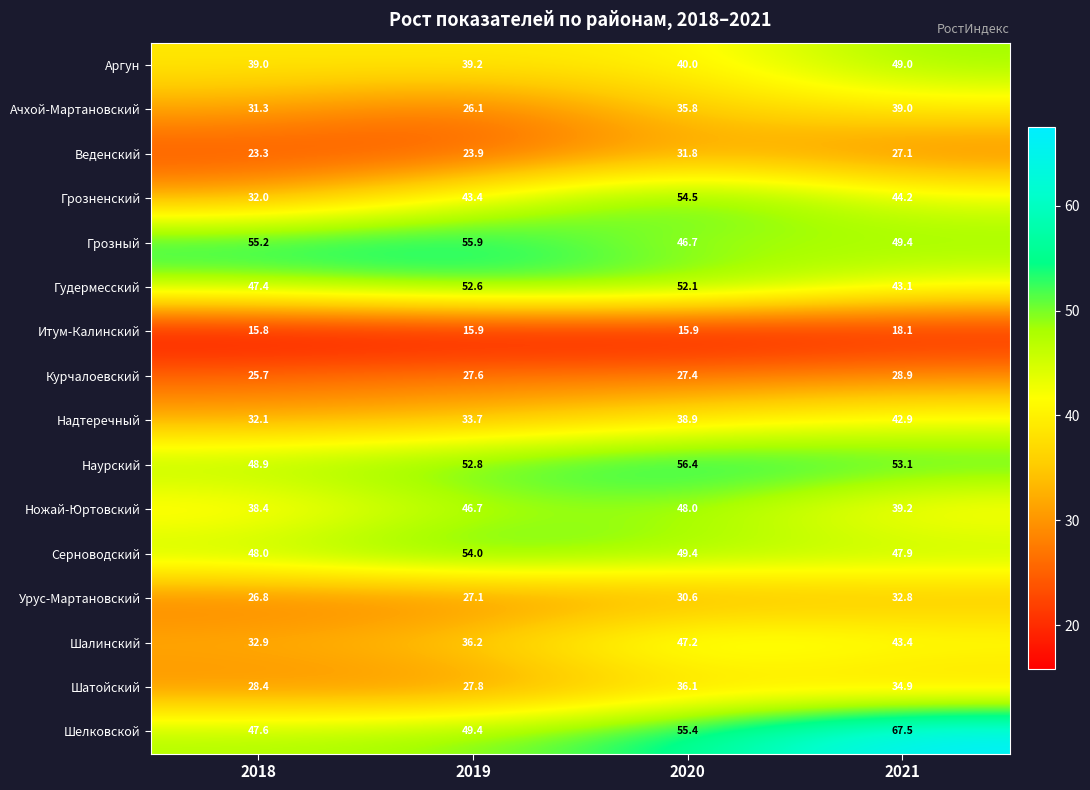

At which category is the sum across all series the highest?

2020